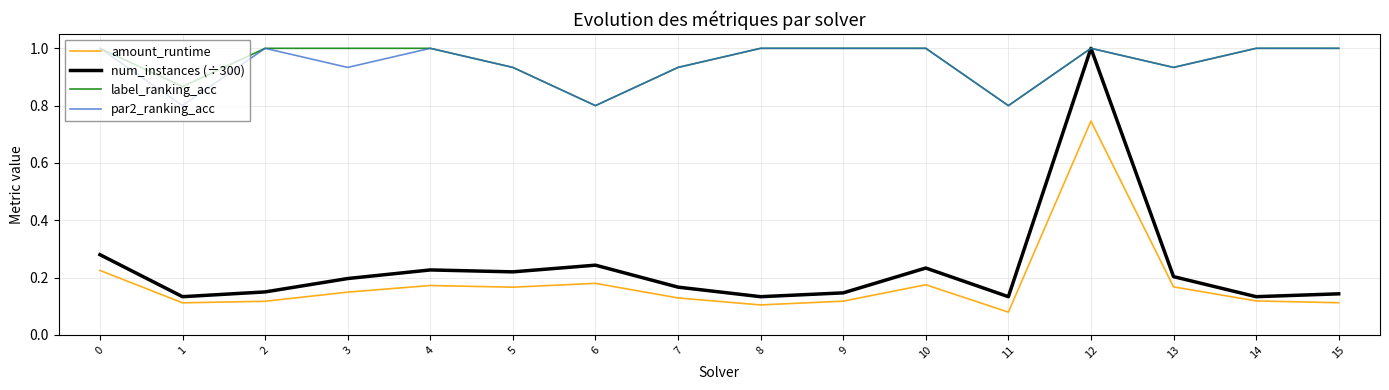

What is the maximum value shown in the chart?

1.0